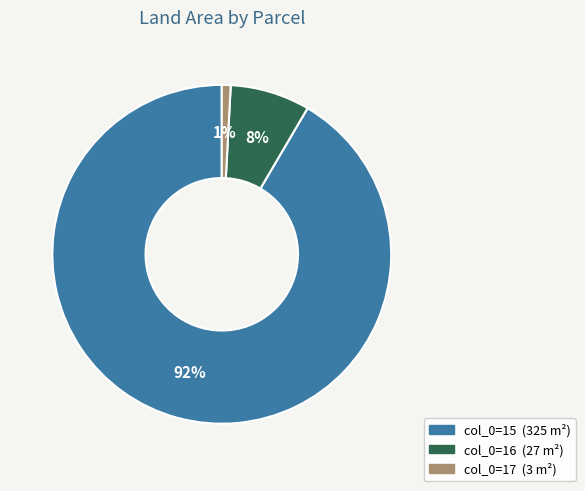

To the nearest percent, what is the average slice percentage?

33%